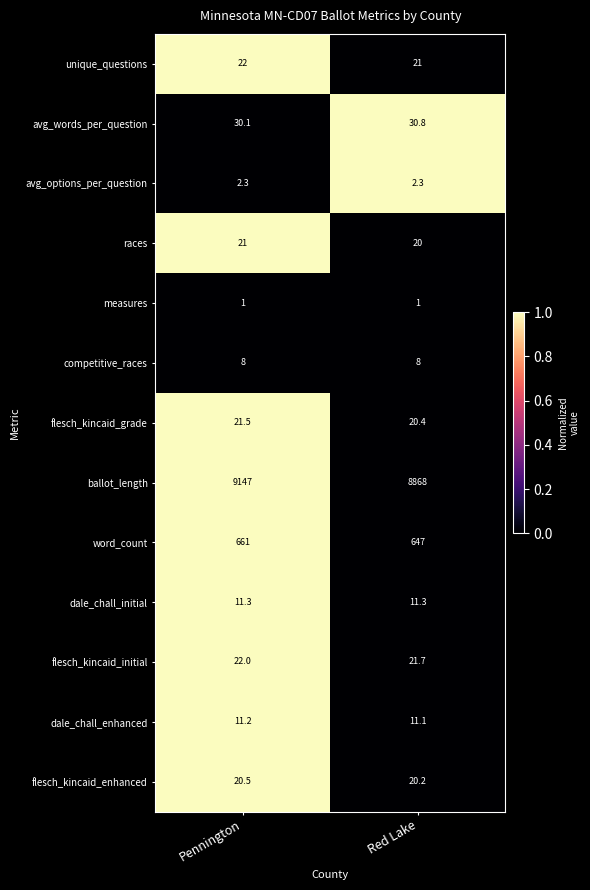

Rank the series at Red Lake from lowest to highest value.

measures, avg_options_per_question, competitive_races, dale_chall_enhanced, dale_chall_initial, races, flesch_kincaid_enhanced, flesch_kincaid_grade, unique_questions, flesch_kincaid_initial, avg_words_per_question, word_count, ballot_length